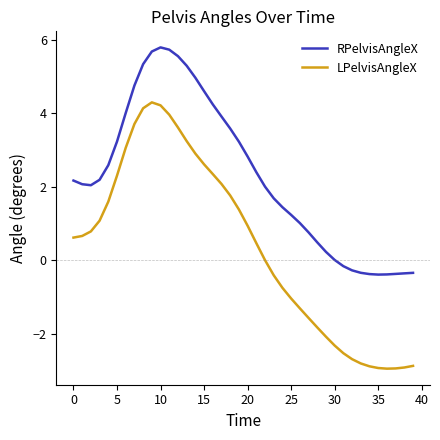

What is the minimum value shown in the chart?

-3.0